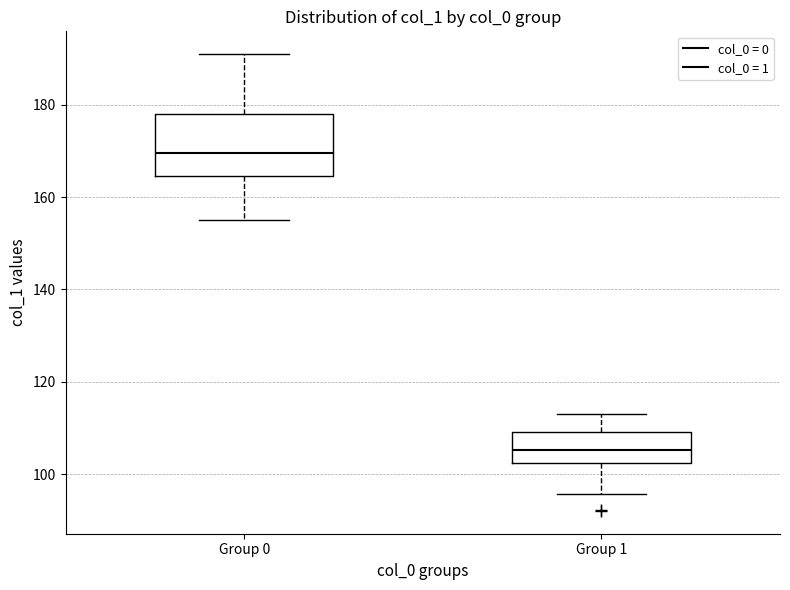

Reading left to right, transcribe this box plot: for each box, give where its median line is, the range the box spans, and where its two whiskers end, as read against the y-axis. The values are not printed on the chart, so give them approximately, as read against the axis.

Group 0: median 170, box 164 to 178, whiskers 156 to 190
Group 1: median 106, box 102 to 110, whiskers 96 to 114